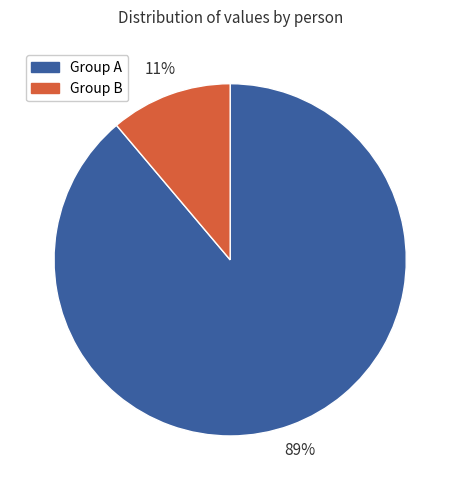

Does any single category account for the majority?

Yes